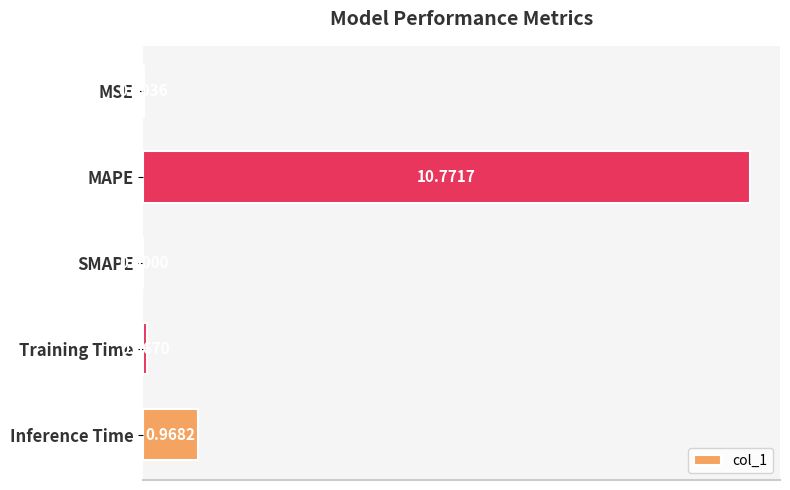

Count the number of categories in the chart.

5